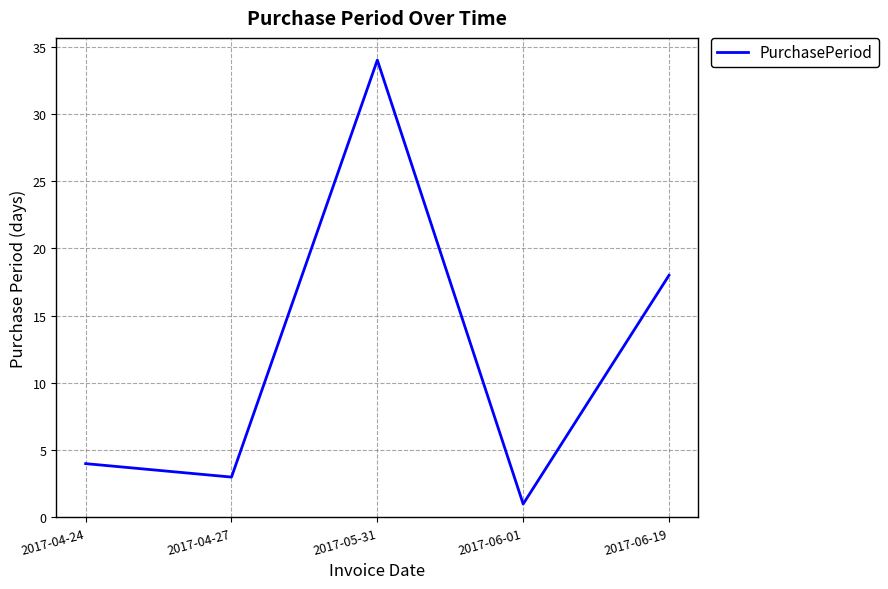

How many lines are shown in the chart?

1